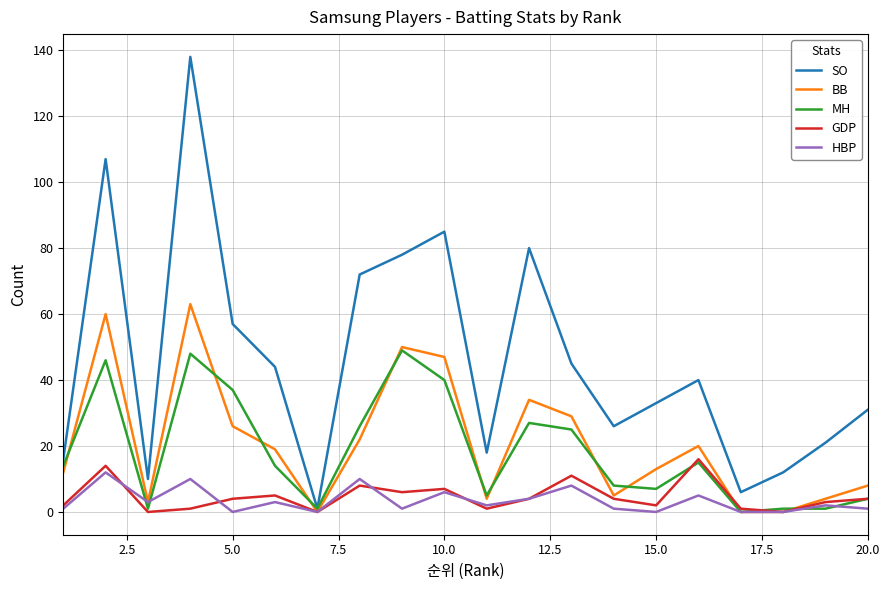

Which series has the largest total across all categories?

SO